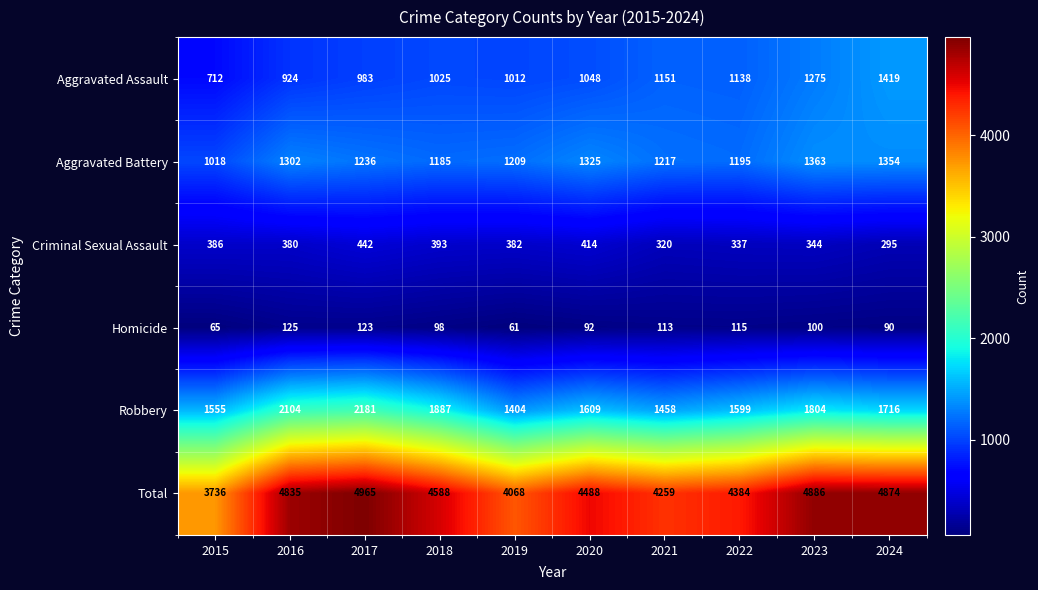

At which category does the chart reach its peak across all series?

2017